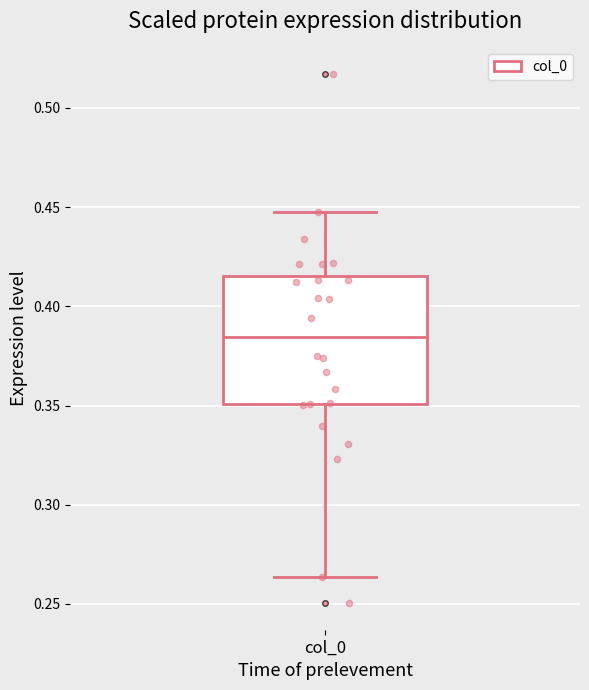

Where does the median line of the box for col_0 sit on the y-axis? The values are not printed on the chart, so give them approximately, as read against the axis.

0.385